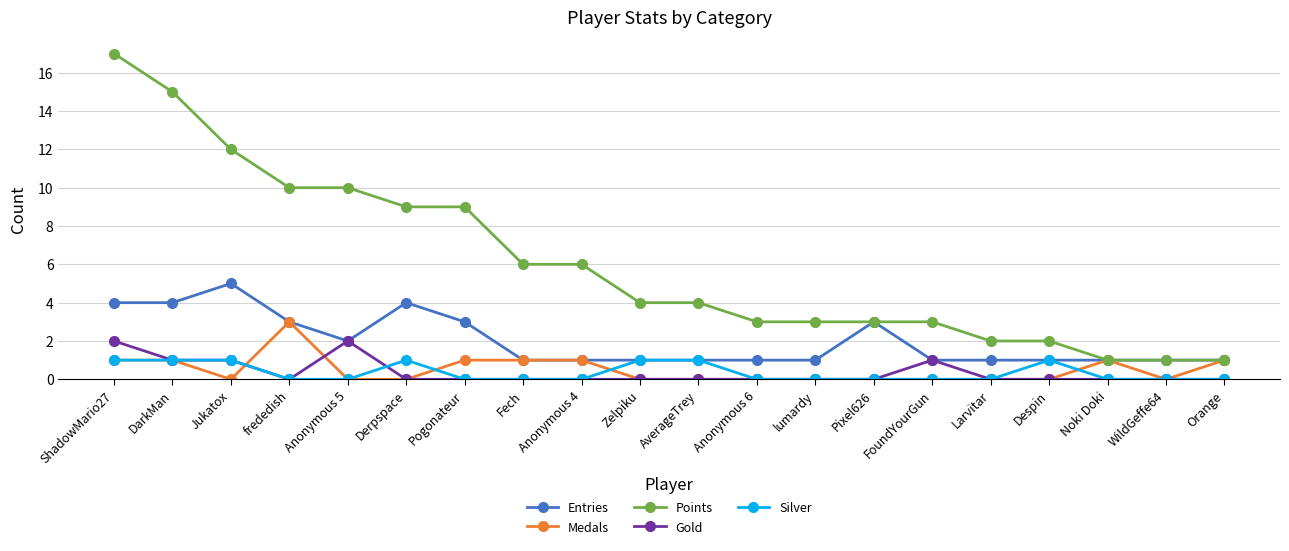

What is the label of the 16th point from the right?

Anonymous 5